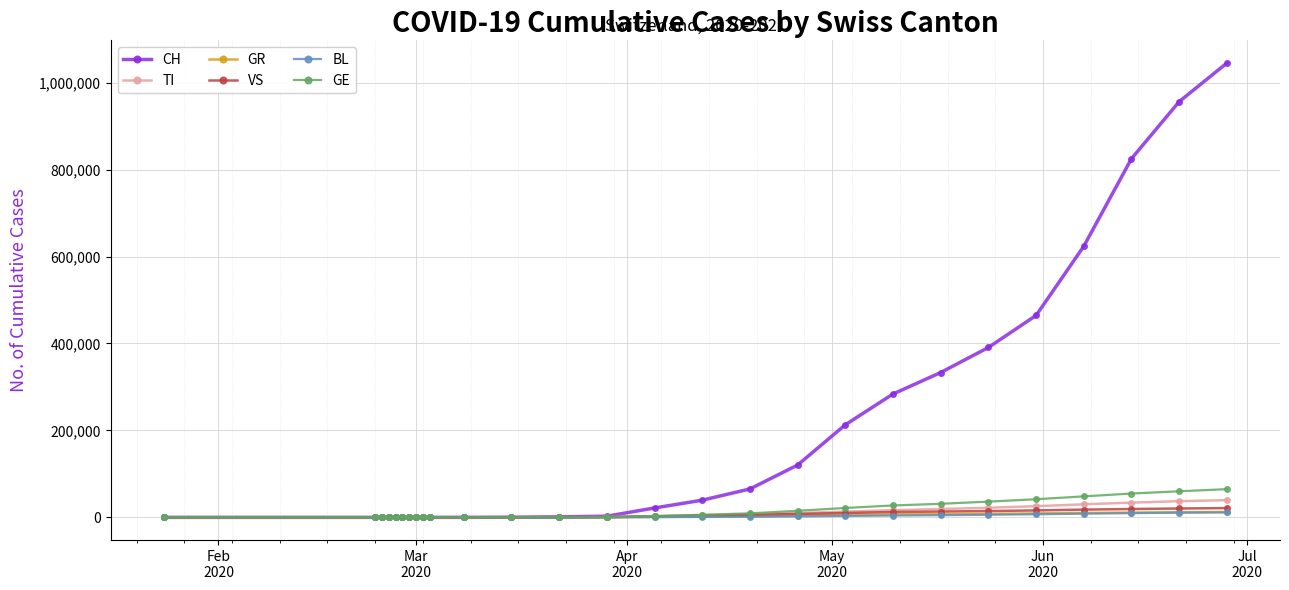

Does the chart have visible grid lines?

Yes